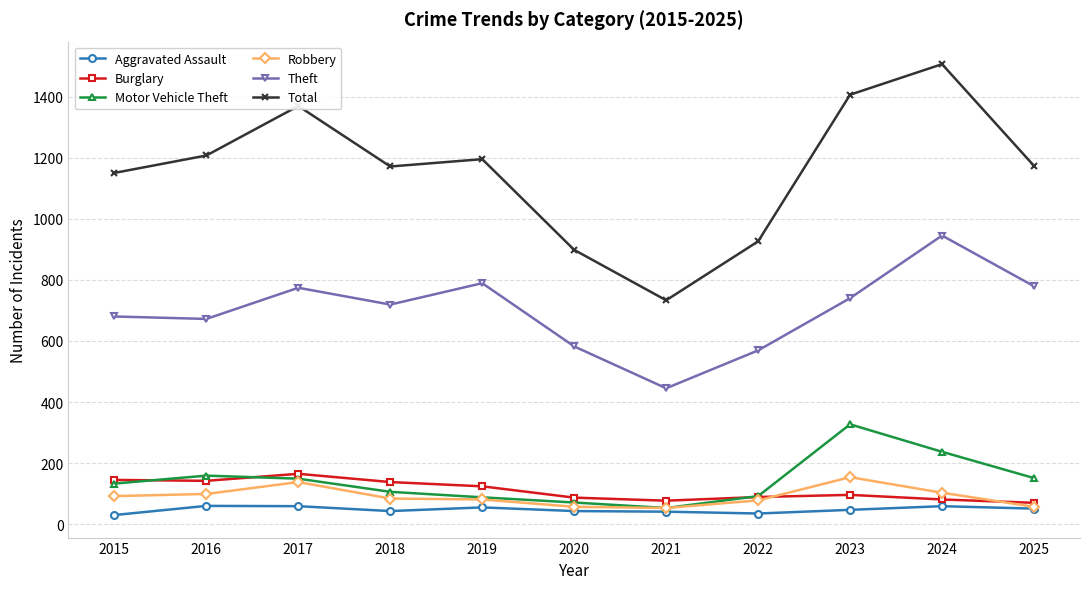

Which series has the widest spread of values?

Total